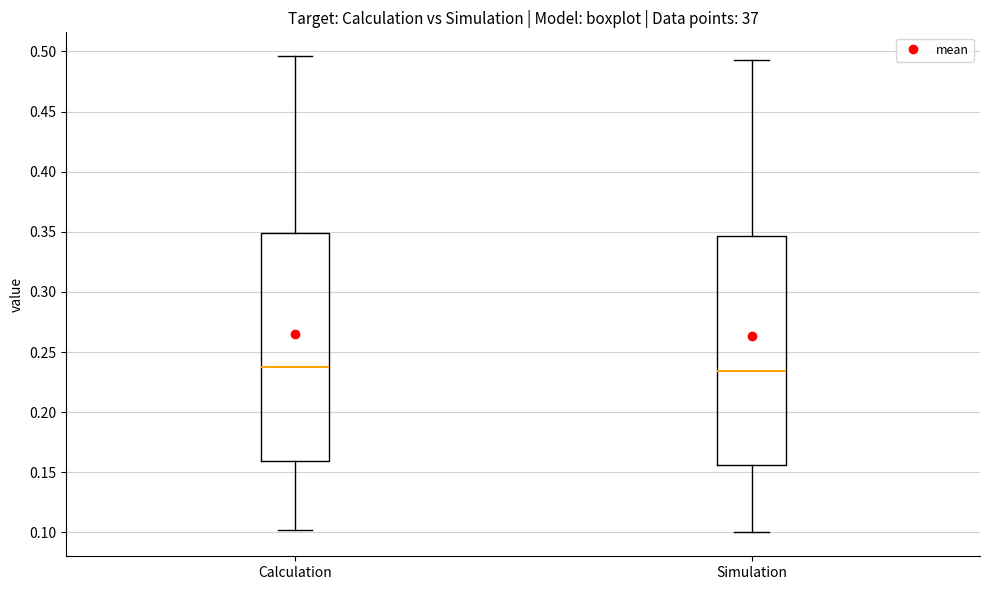

Reading left to right, read every box against the y-axis: the position of its median line, the range the box covers, and the ends of its whiskers. The values are not printed on the chart, so give them approximately, as read against the axis.

Calculation: median 0.235, box 0.160 to 0.350, whiskers 0.100 to 0.495
Simulation: median 0.235, box 0.155 to 0.345, whiskers 0.100 to 0.495